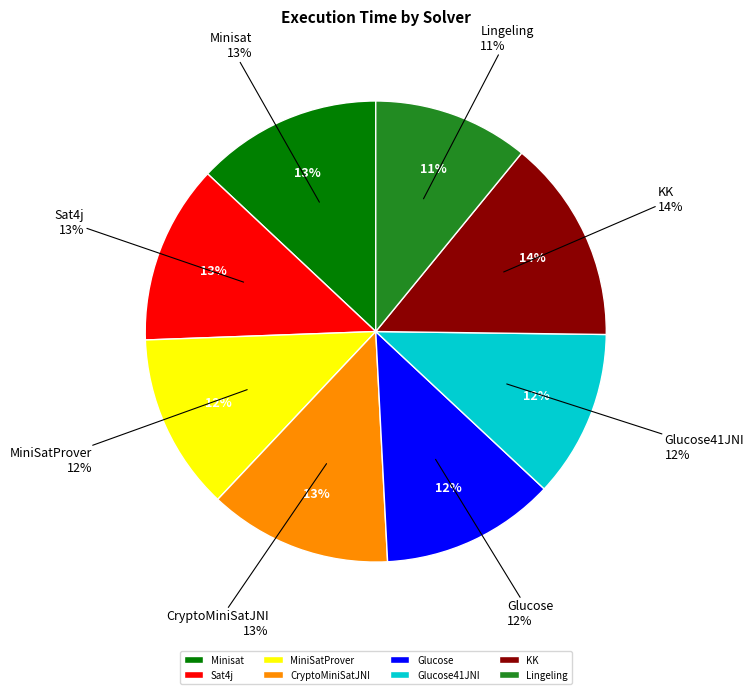

Count the number of slices in the pie.

8